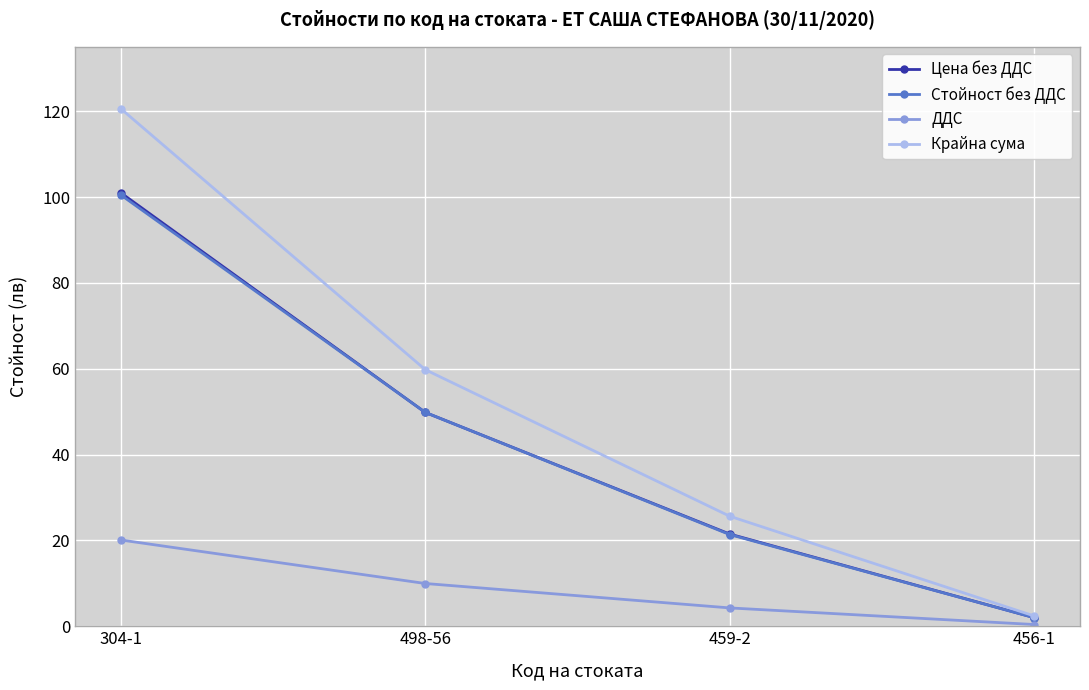

What is the label of the 4th point from the left?

456-1